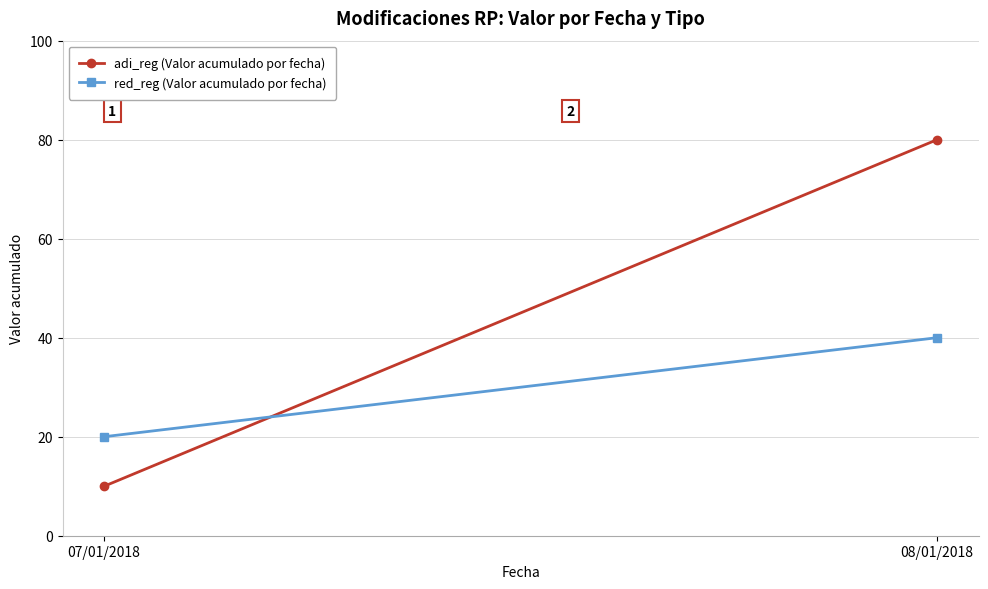

The adi_reg (Valor acumulado por fecha) series shows 14 at 07/01/2018. True or false?

False